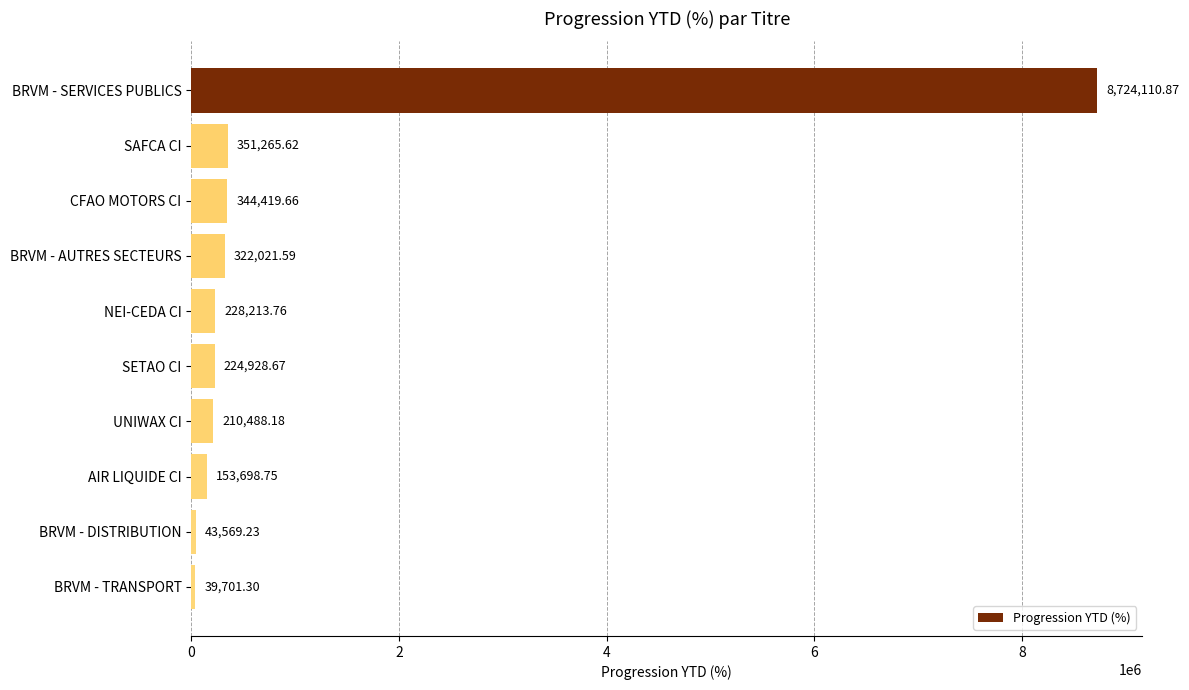

What is the ratio of the value at NEI-CEDA CI to the value at UNIWAX CI?

1.1